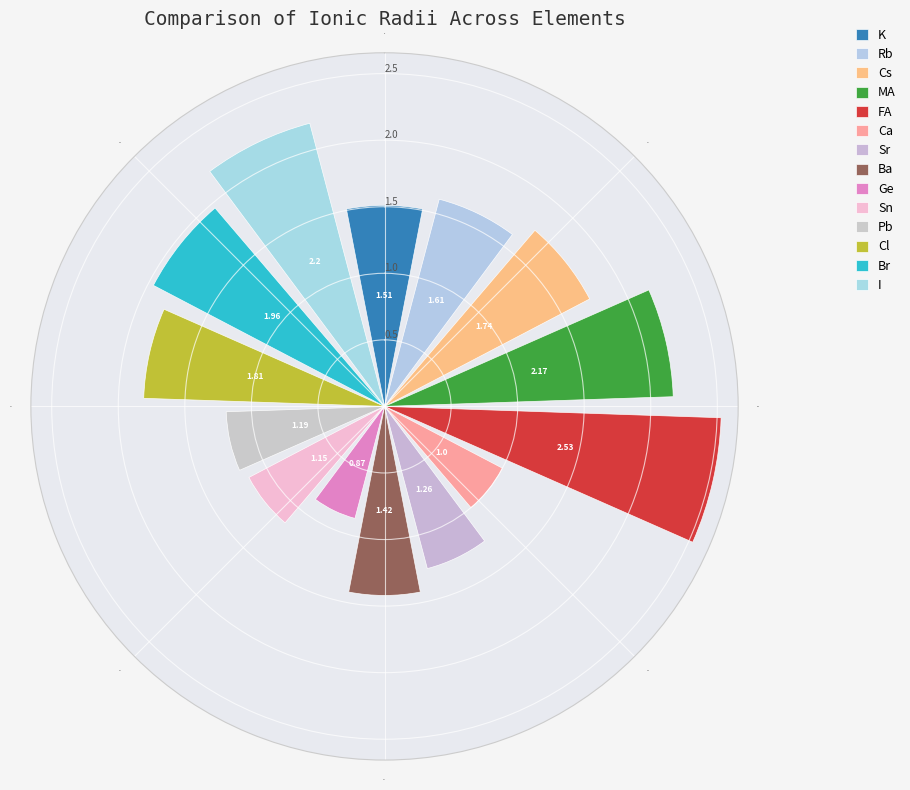

What is the sum of all values?

22.4